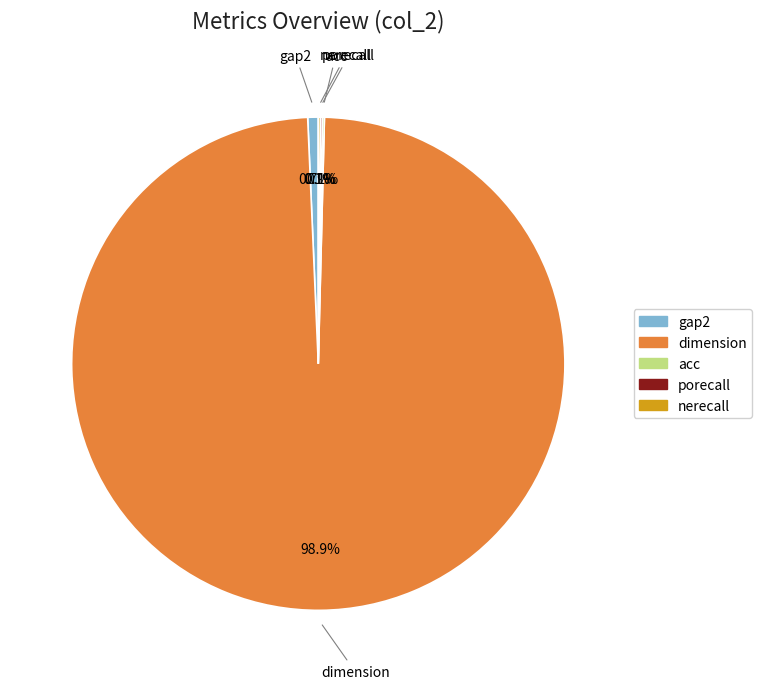

Is dimension the majority of the pie?

Yes